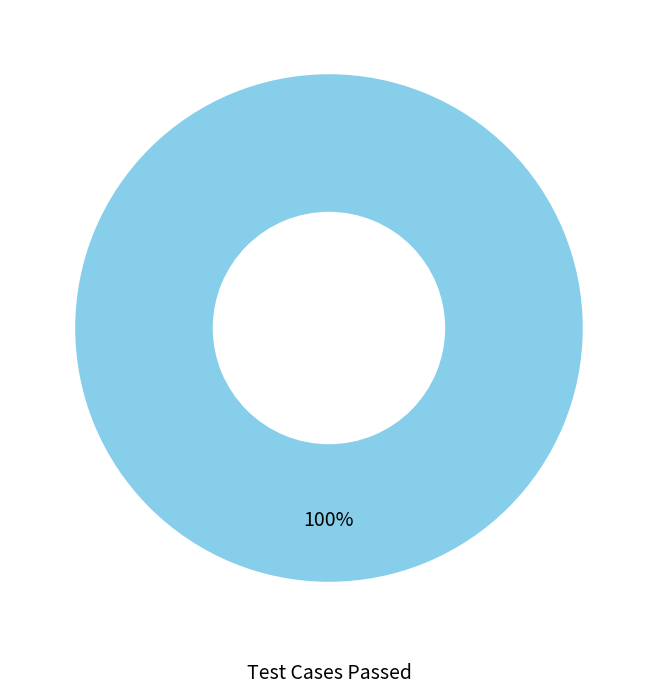

Does any single category account for the majority?

Yes